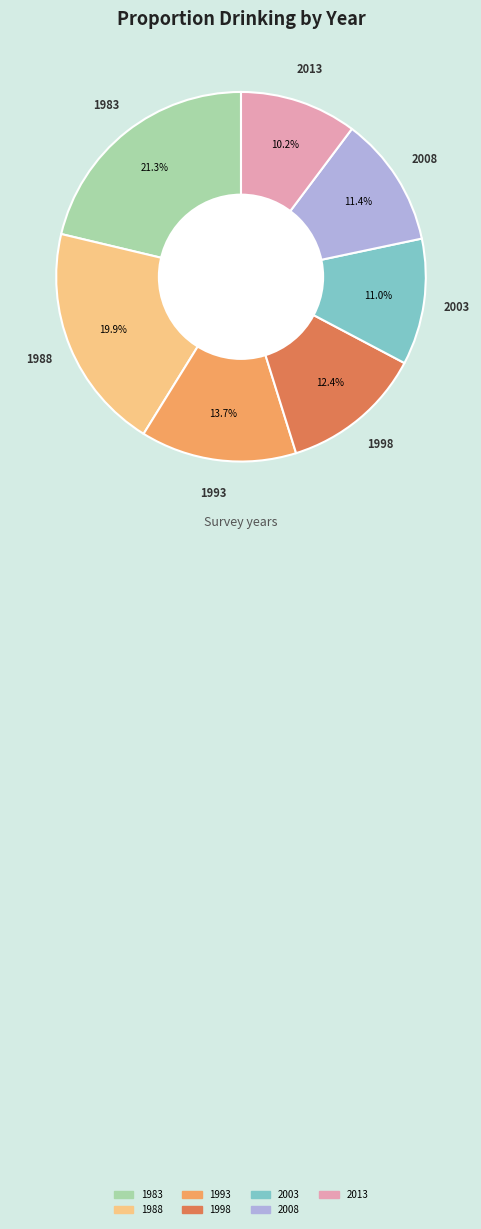

Do 2003 and 1998 together represent more than half of the pie?

No